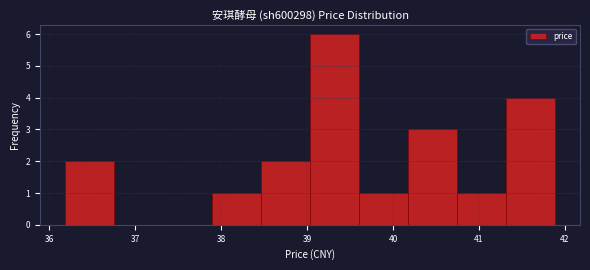

Which range on the x-axis has the tallest bar?

39.0 to 39.6